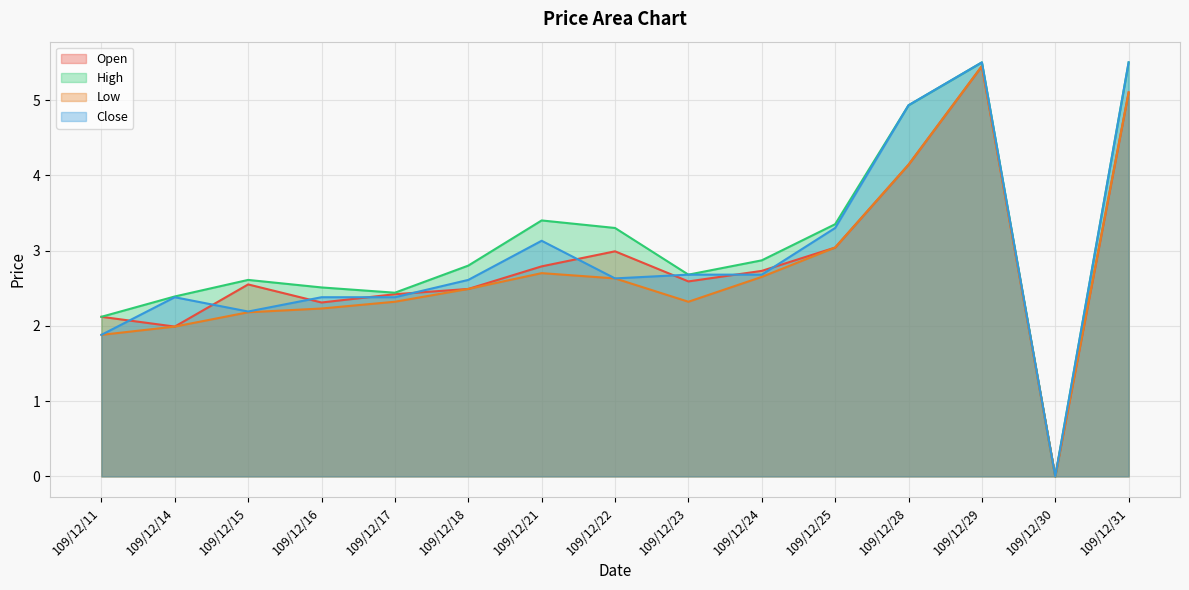

True or false: Open and Low cross at least once.

False